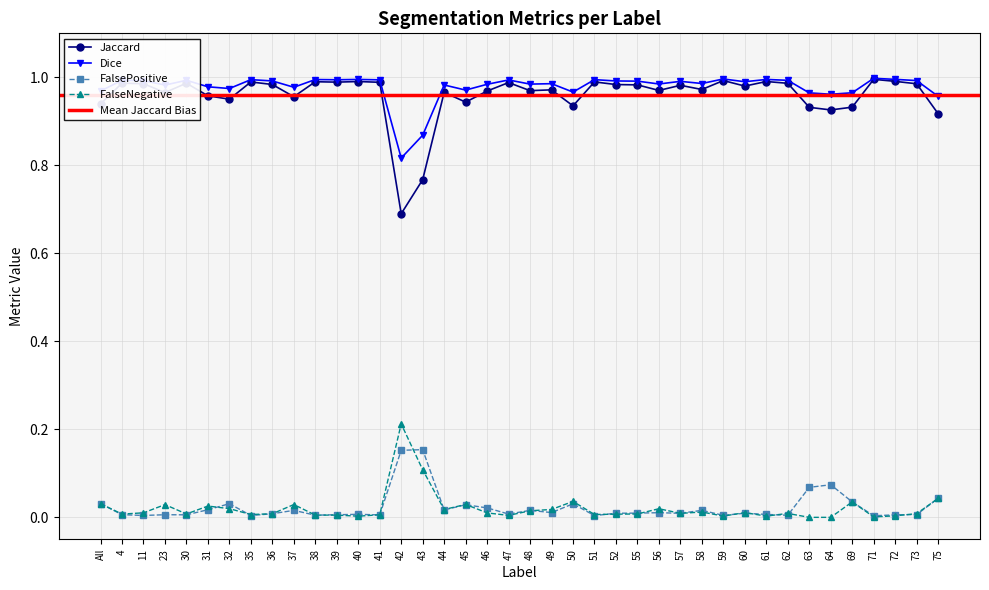

How many interior local peaks does the FalsePositive series have?

12